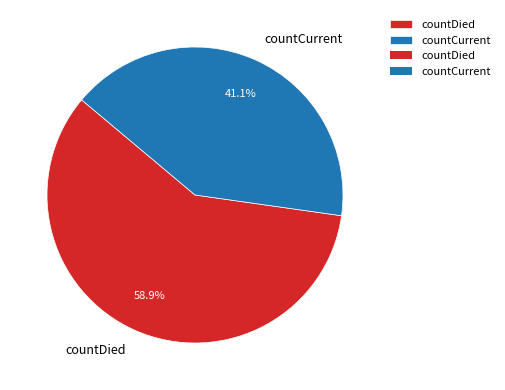

To the nearest percent, what is the average slice percentage?

50%